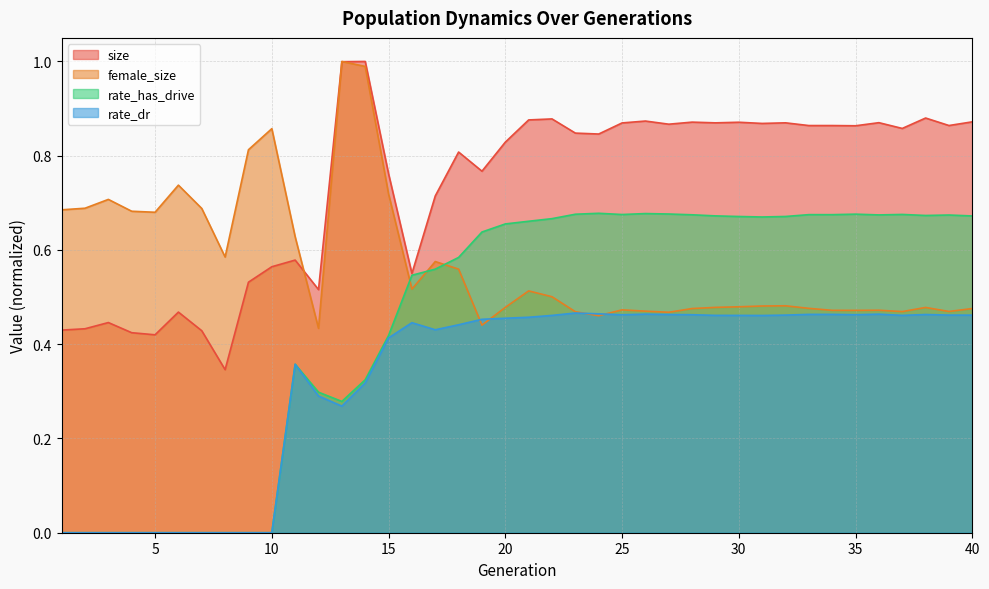

Rank the categories by rate_has_drive value from lowest to highest.

1, 2, 3, 4, 5, 6, 7, 8, 9, 10, 13, 12, 14, 11, 15, 16, 17, 18, 19, 20, 21, 22, 31, 30, 32, 40, 29, 38, 39, 36, 28, 34, 33, 25, 37, 23, 35, 27, 26, 24